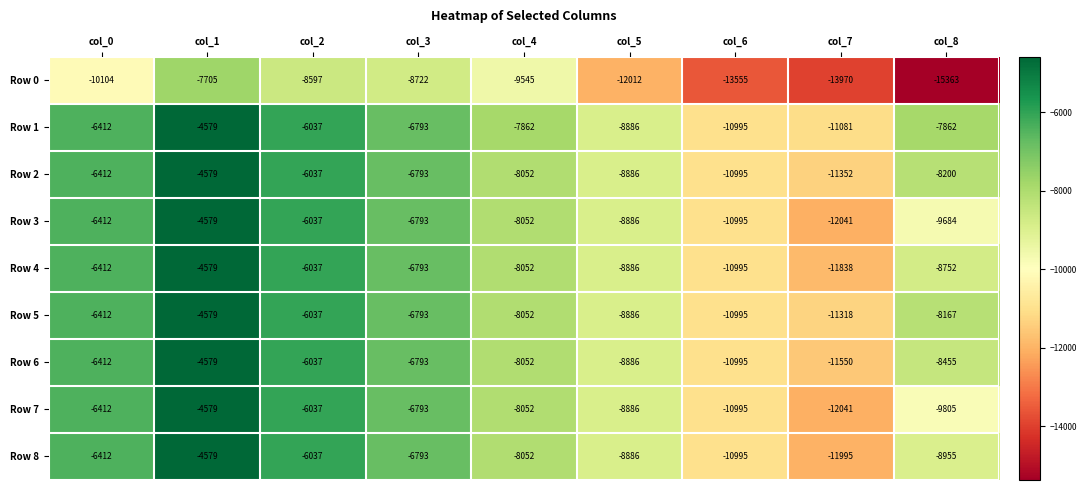

Where is Row 5 nearest to the value -7948?

col_4